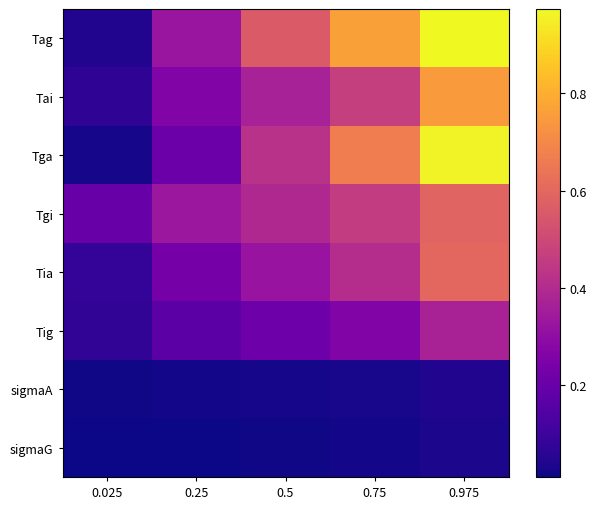

Which series has the widest spread of values?

Tga